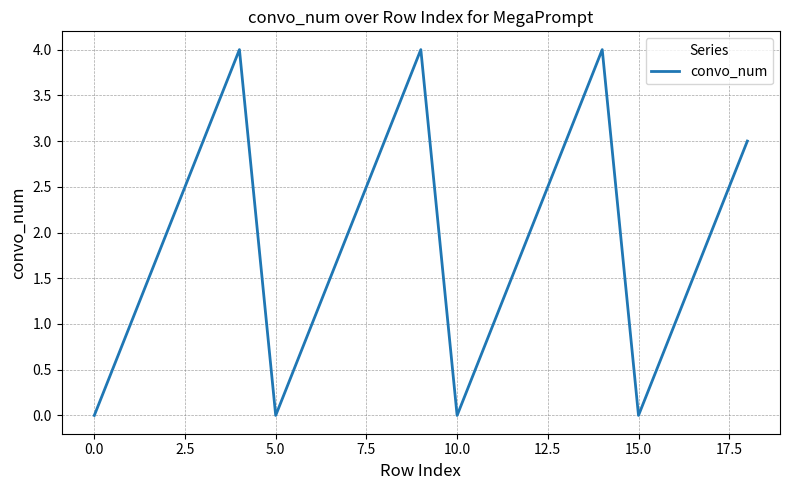

What is the greatest value displayed?

4